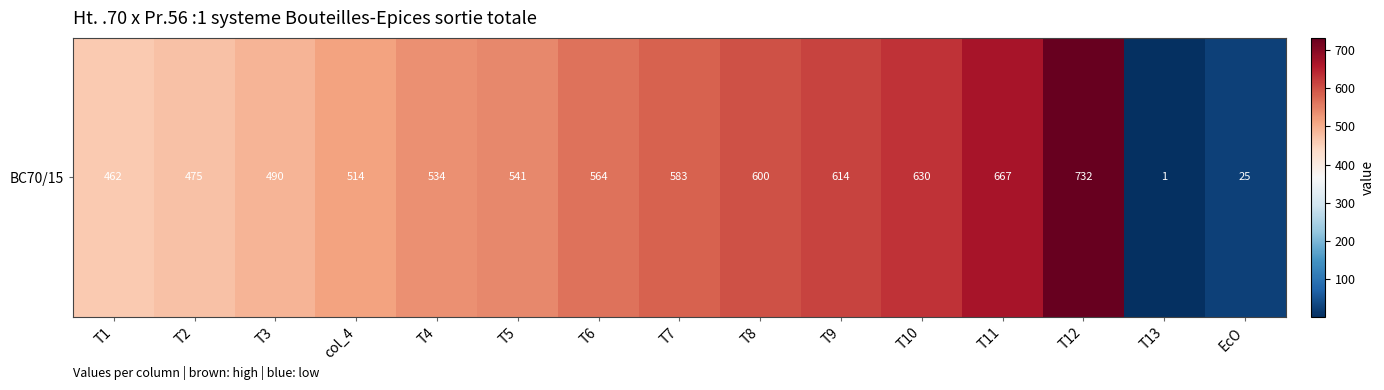

What value does the data have at T10, to the nearest 100?

600